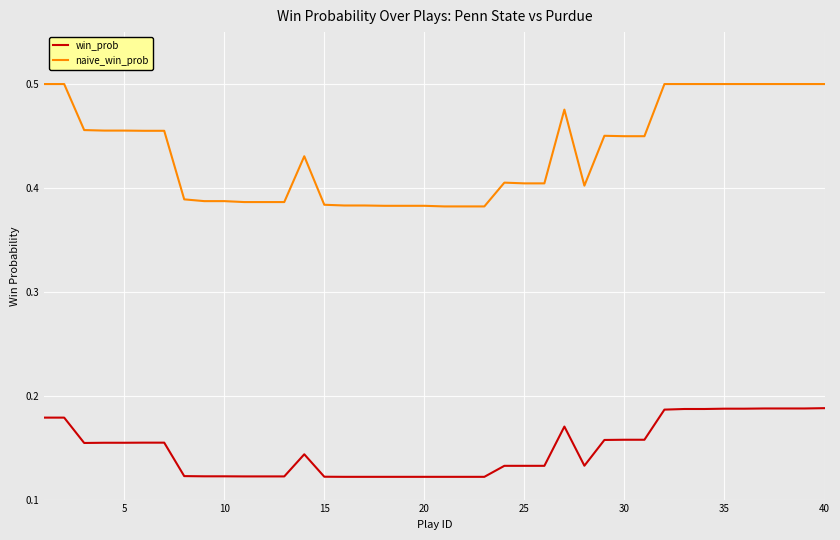

Does the chart display data point markers on the line(s)?

No